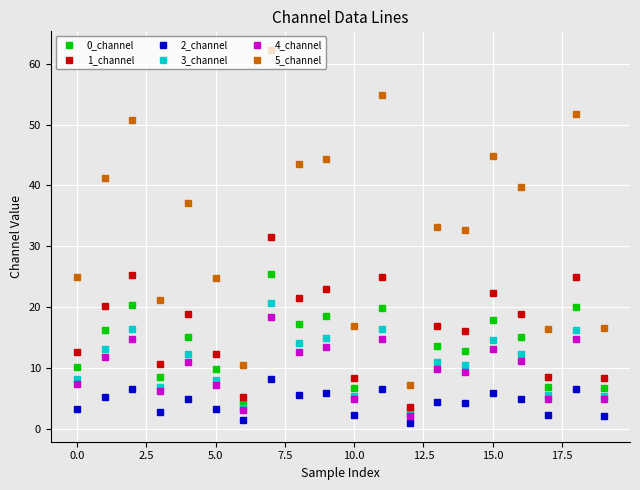

In 3_channel, how many points are higher than both neighbors (excluding endpoints)?

8